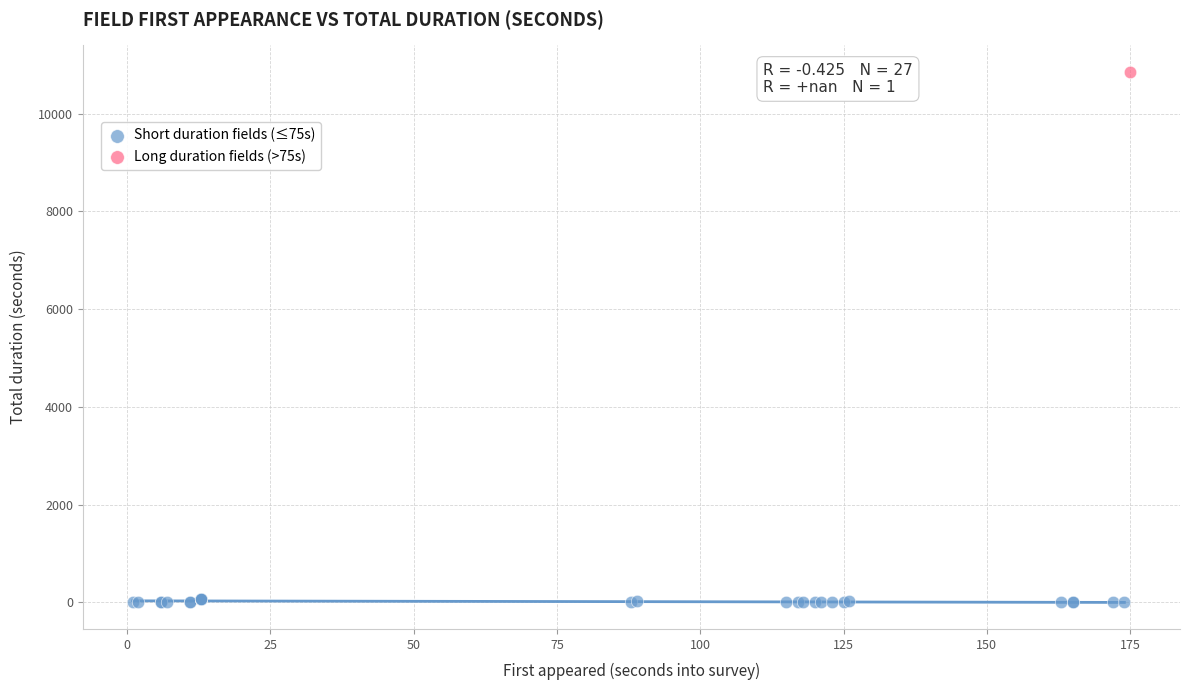

What are all the series names shown in the legend?

Short duration fields (≤75s), Long duration fields (>75s)